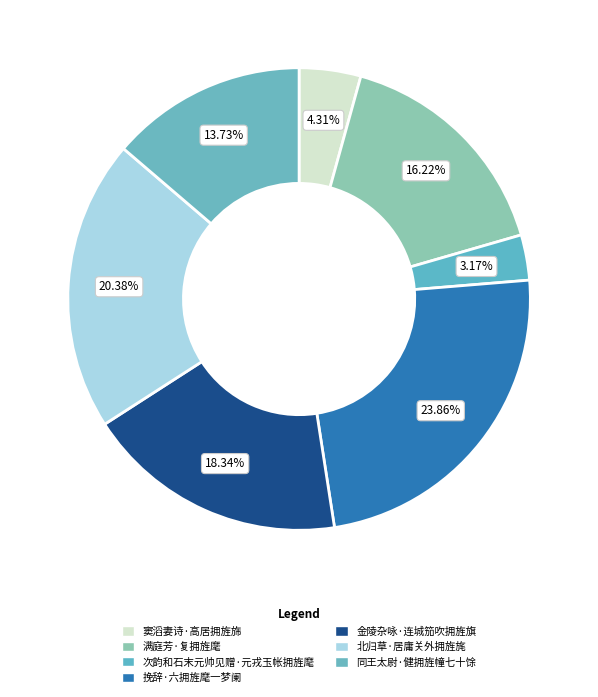

To the nearest percent, what is the average slice percentage?

14%